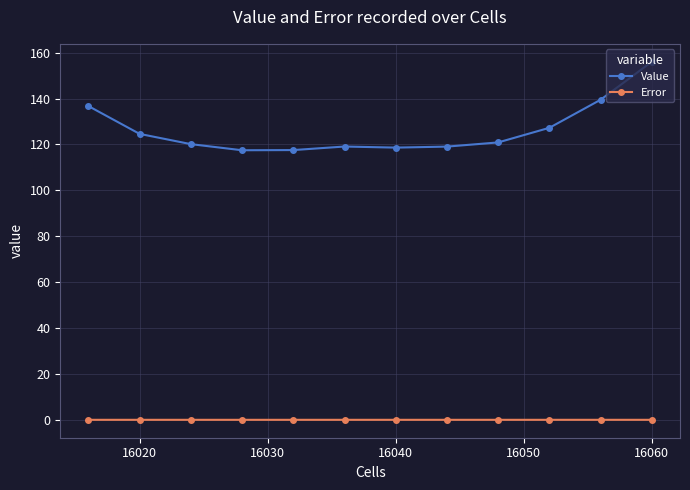

Rank the series by their average value, from lowest to highest.

Error, Value